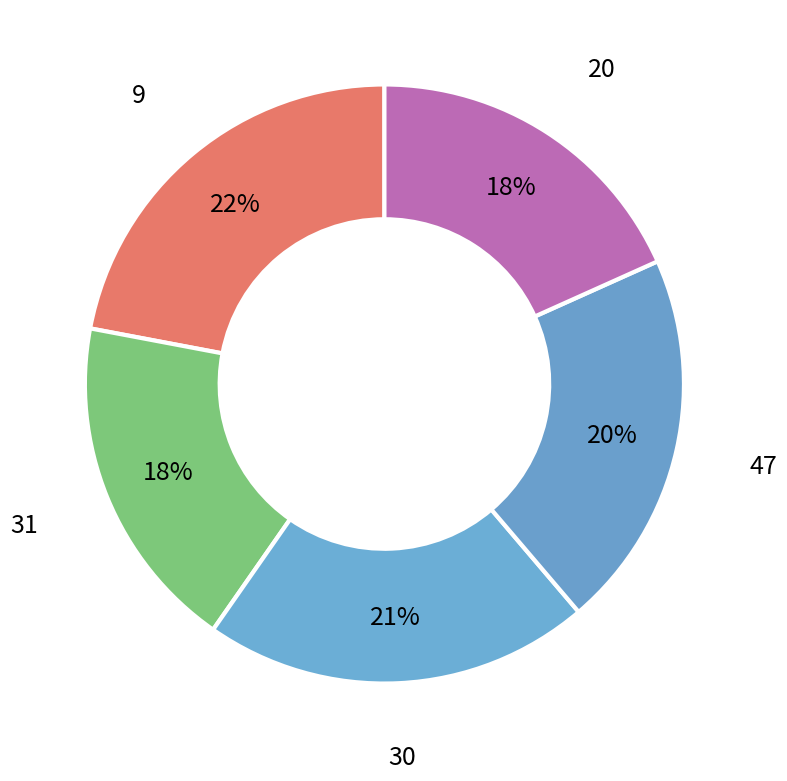

Which slice is the largest?

9